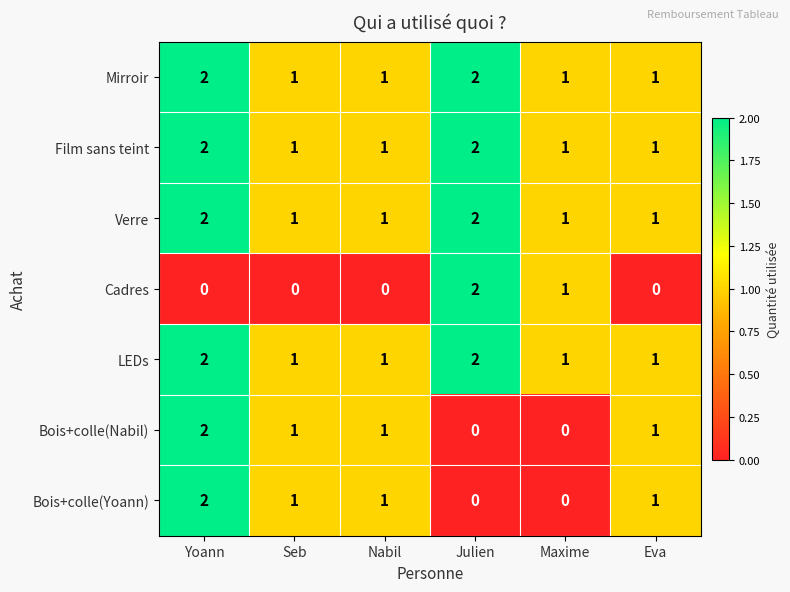

At which category is the sum across all series the highest?

Yoann